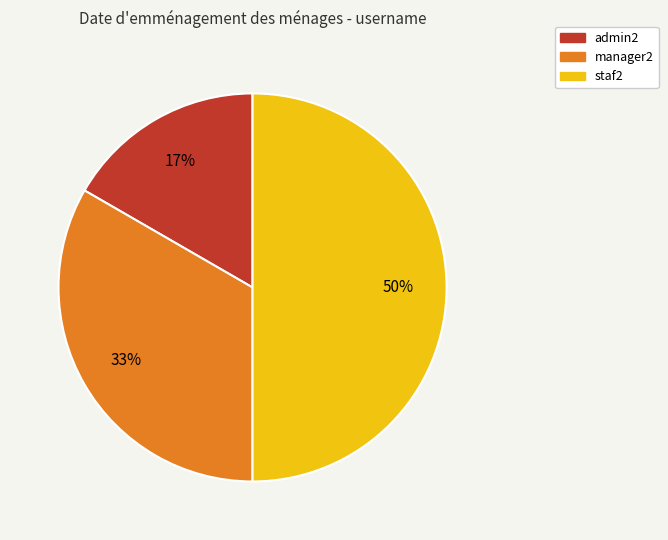

How many segments does this pie chart have?

3